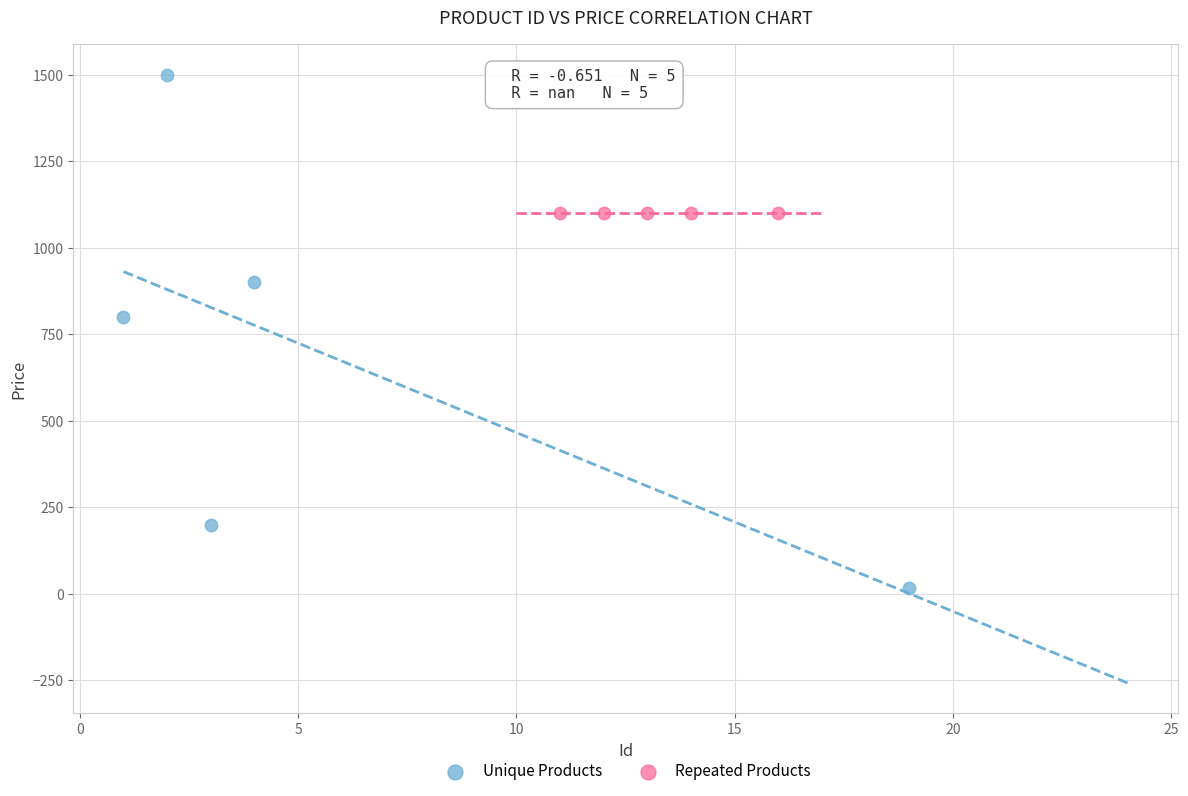

What are all the series names shown in the legend?

Unique Products, Repeated Products